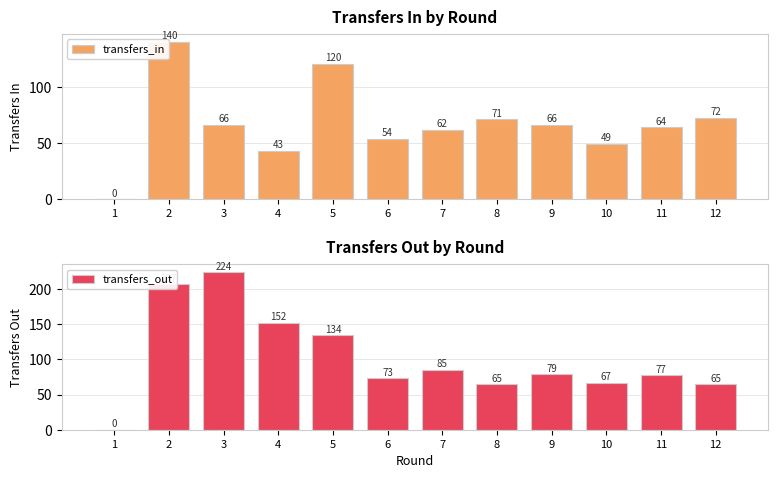

What is the value of the transfers_out bar at the 9th from the left?

79